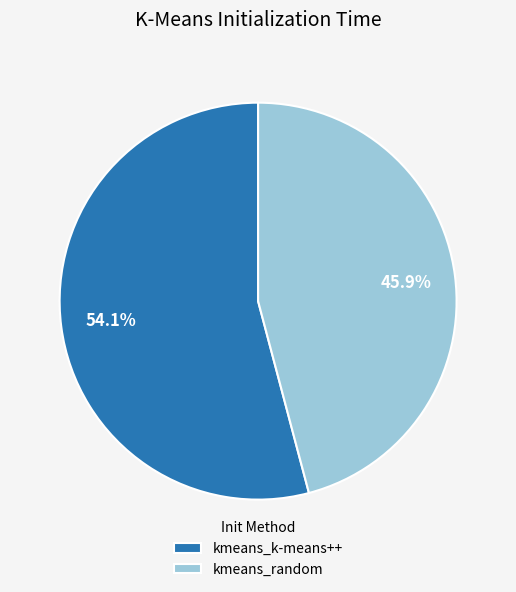

What portion of the pie excludes kmeans_random?

54.1%